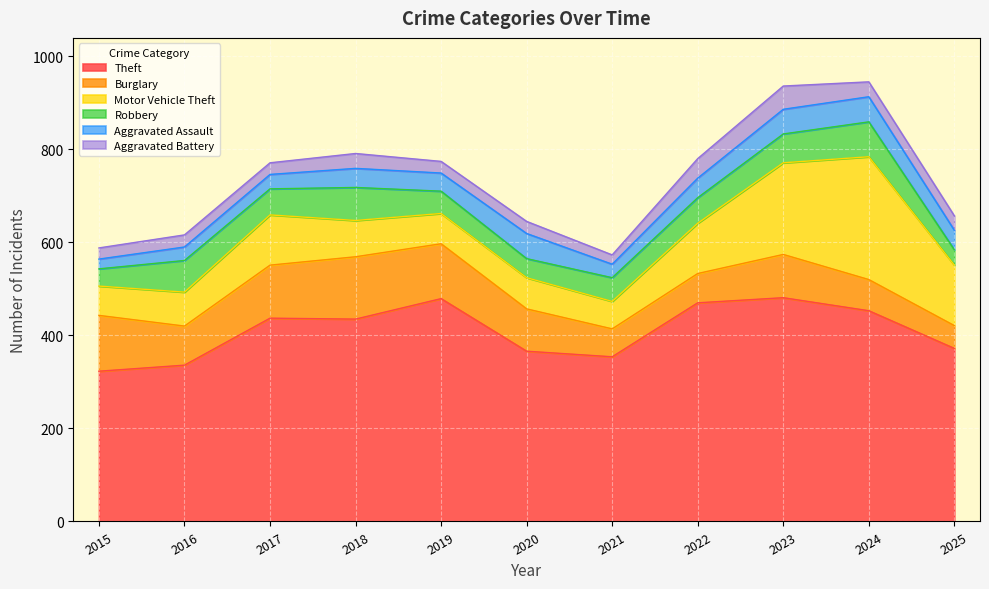

At which label does Burglary reach its minimum?

2025